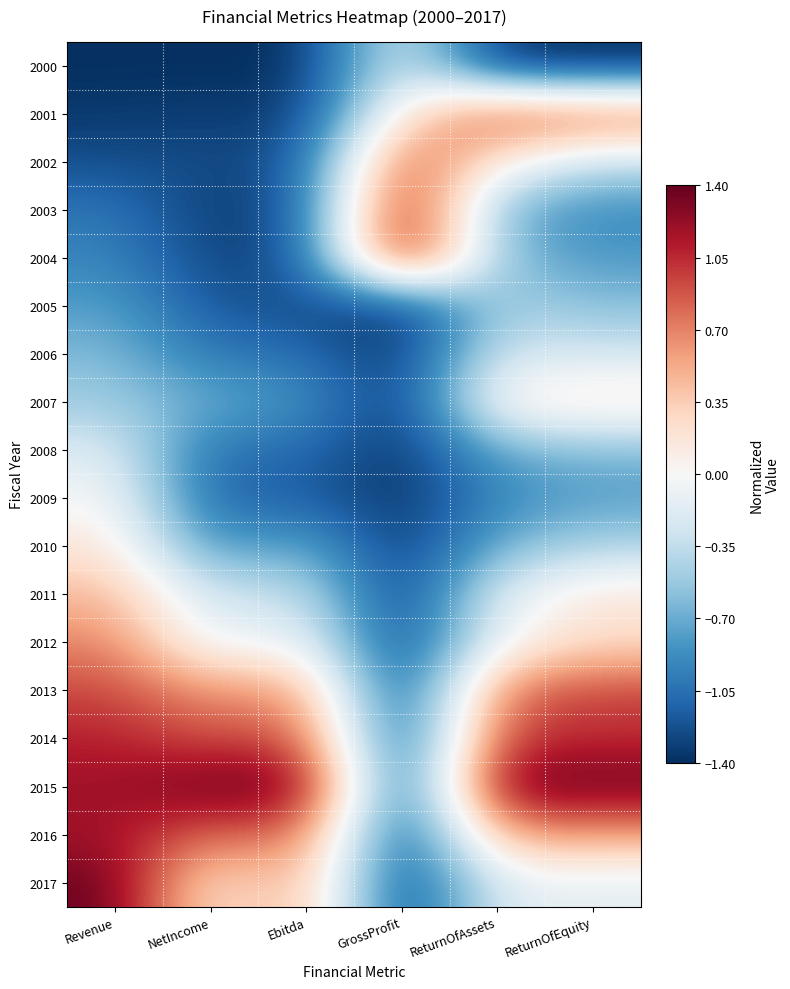

At which category is the sum across all series the highest?

Revenue